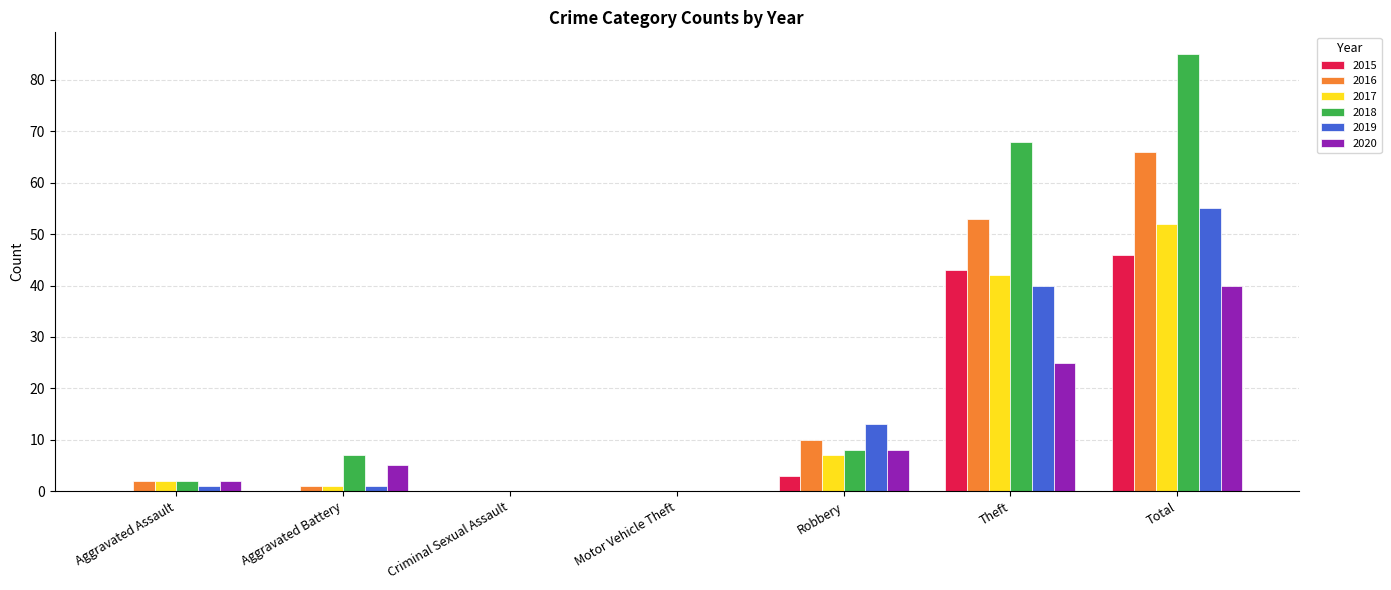

How many groups of bars are there?

7